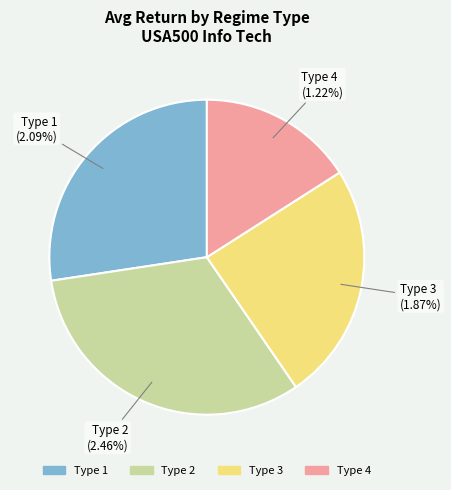

To the nearest percent, what portion does Type 2 represent?

32%